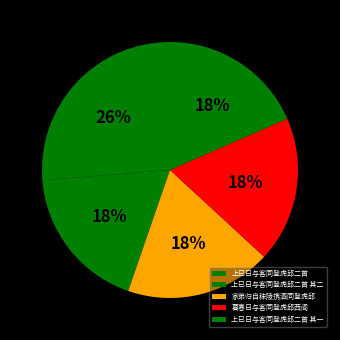

What is the total percentage of 上巳日与客同登虎邱二首 其一 and 上巳日与客同登虎邱二首 其二?

36.9%